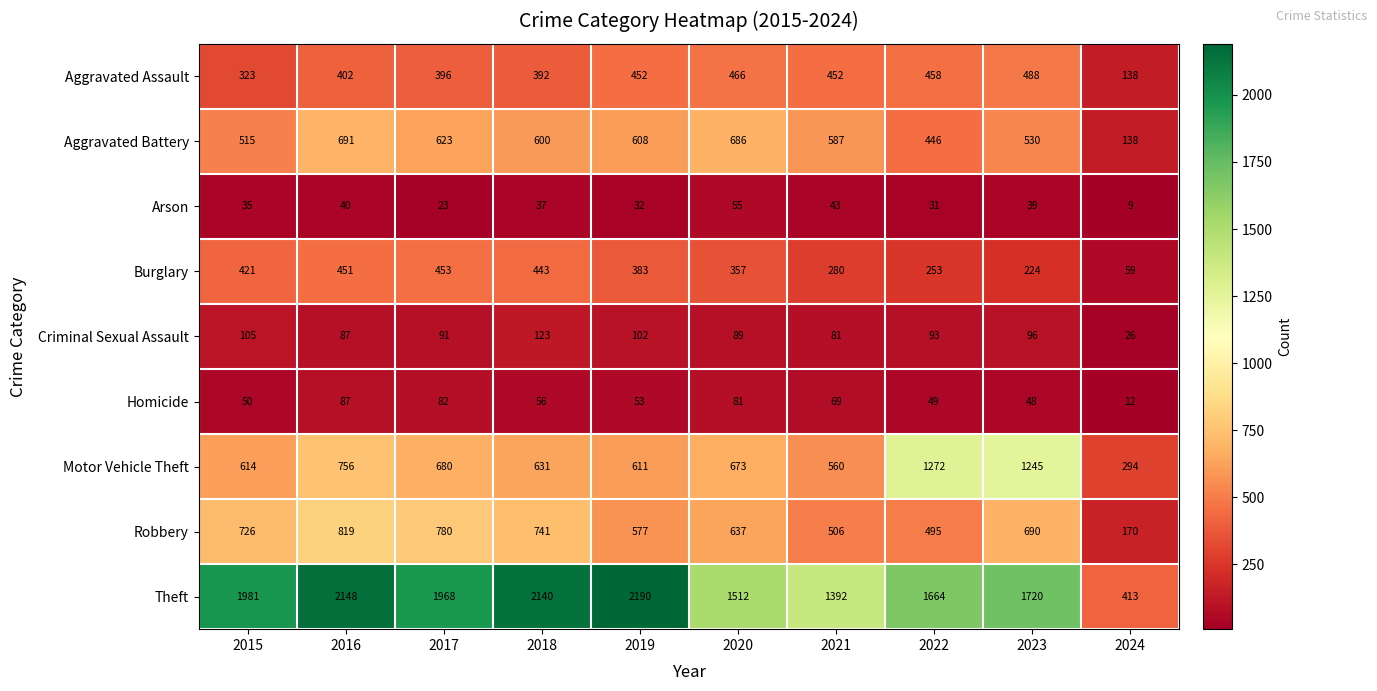

What is the difference between the Motor Vehicle Theft values at 2016 and 2023?

489